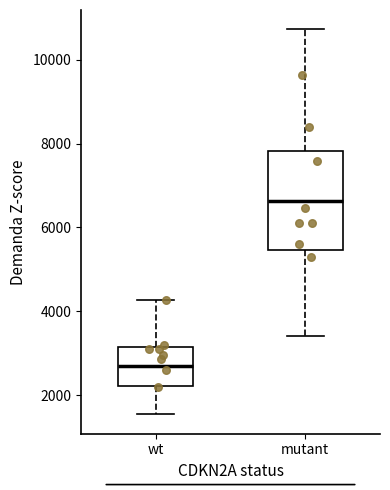

Reading left to right, read every box against the y-axis: the position of its median line, the range the box covers, and the ends of its whiskers. The values are not printed on the chart, so give them approximately, as read against the axis.

wt: median 2800, box 2200 to 3200, whiskers 1600 to 4200
mutant: median 6600, box 5400 to 7800, whiskers 3400 to 10800